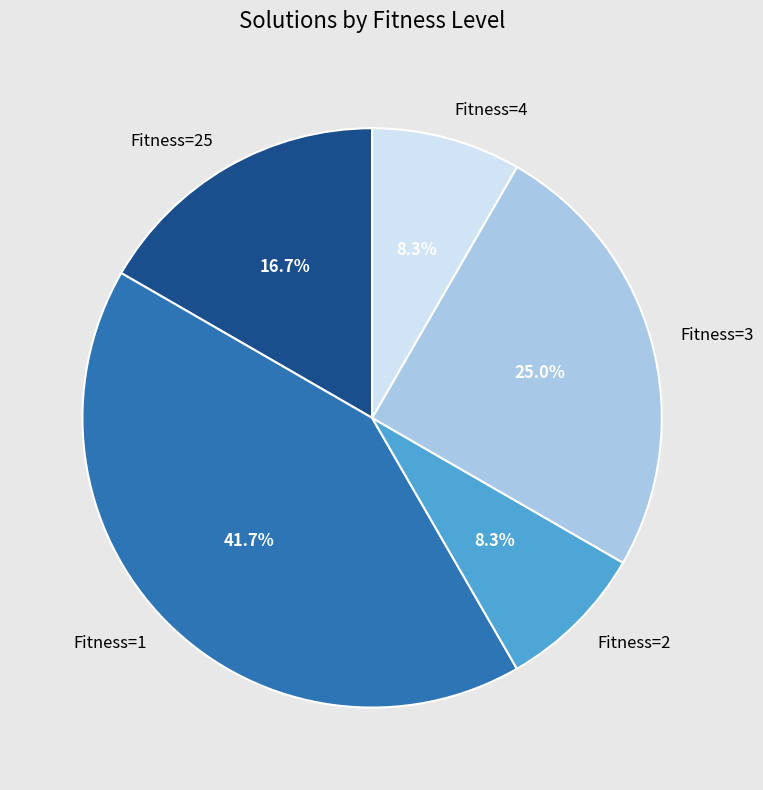

Do Fitness=2 and Fitness=3 together represent more than half of the pie?

No